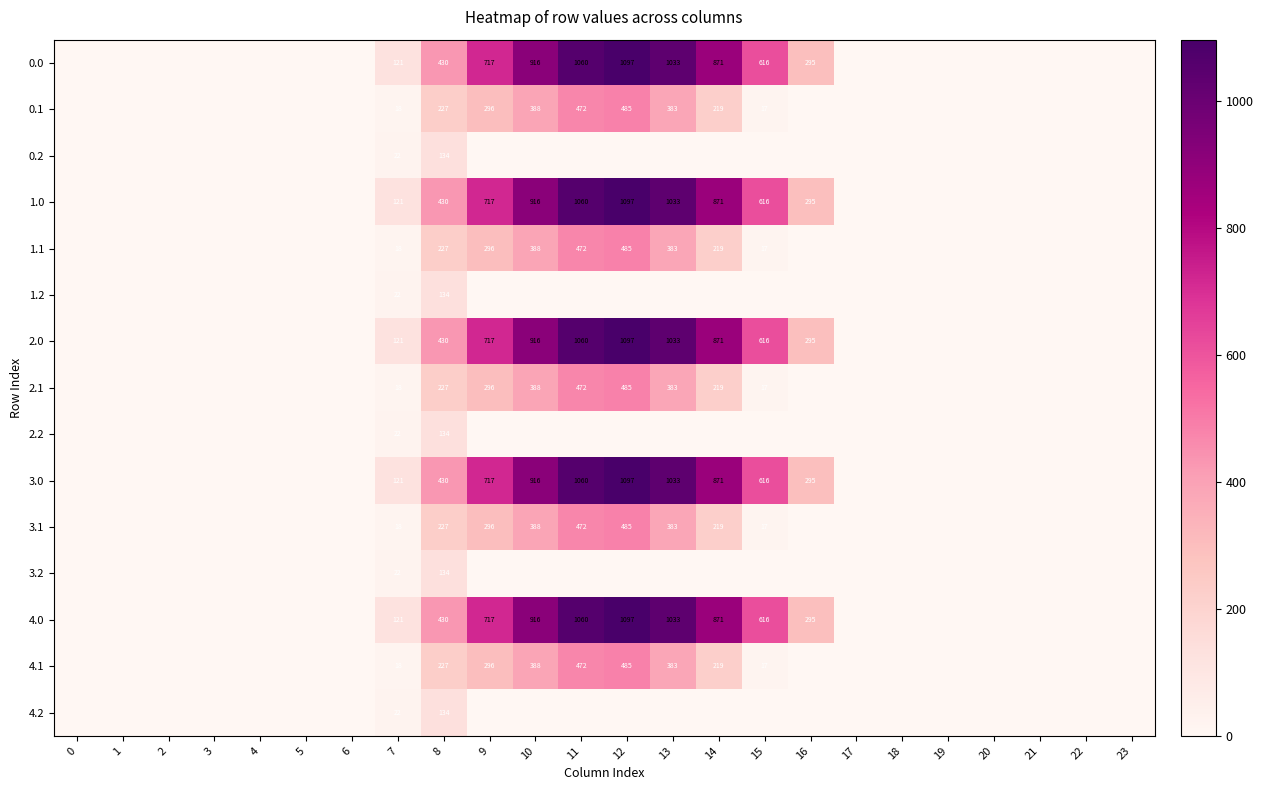

The 3.1 series shows 70 at 9. True or false?

False